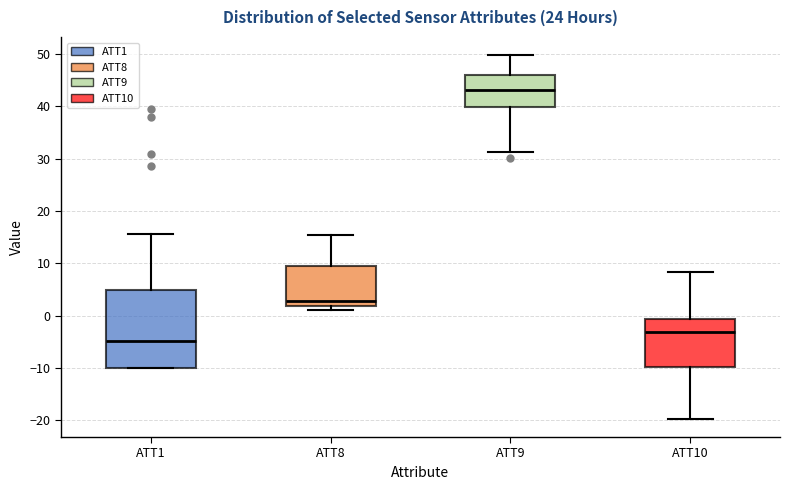

Which box is the tallest, from its lower edge to its upper edge?

ATT1